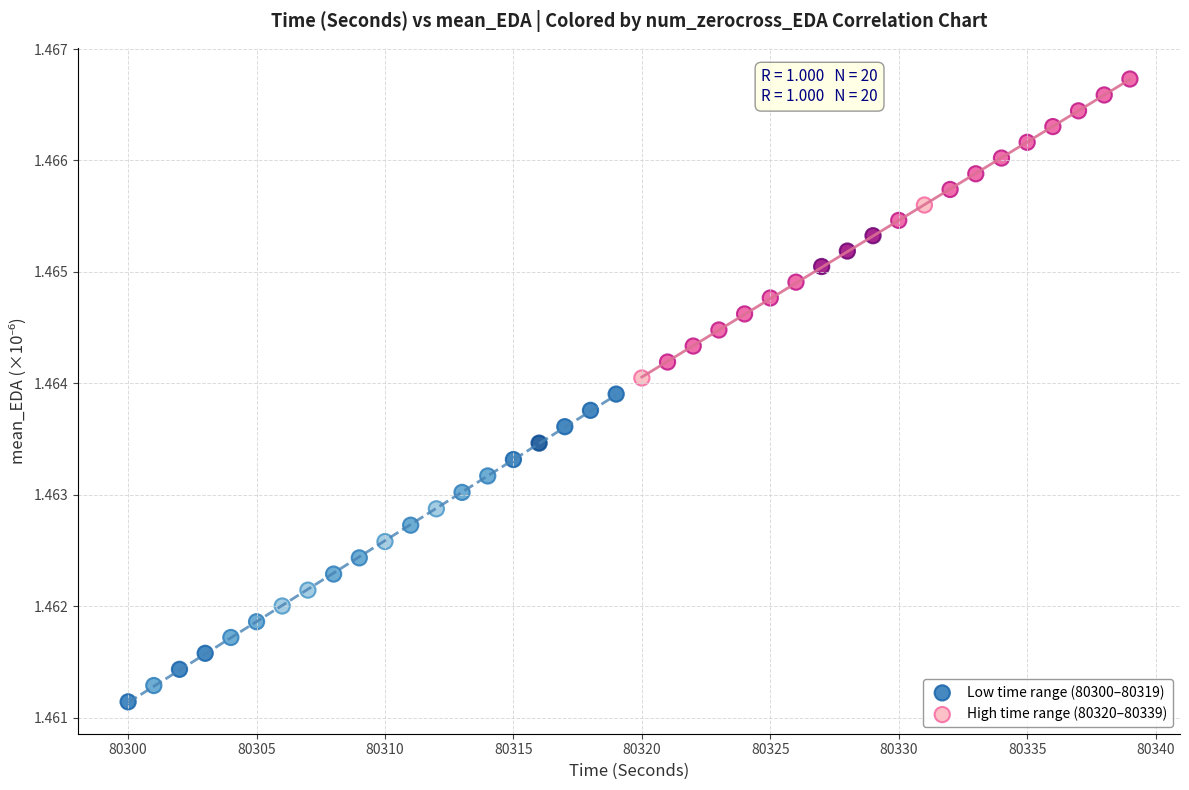

Which series has the largest Y range (max minus min)?

Low time range (80300–80319)